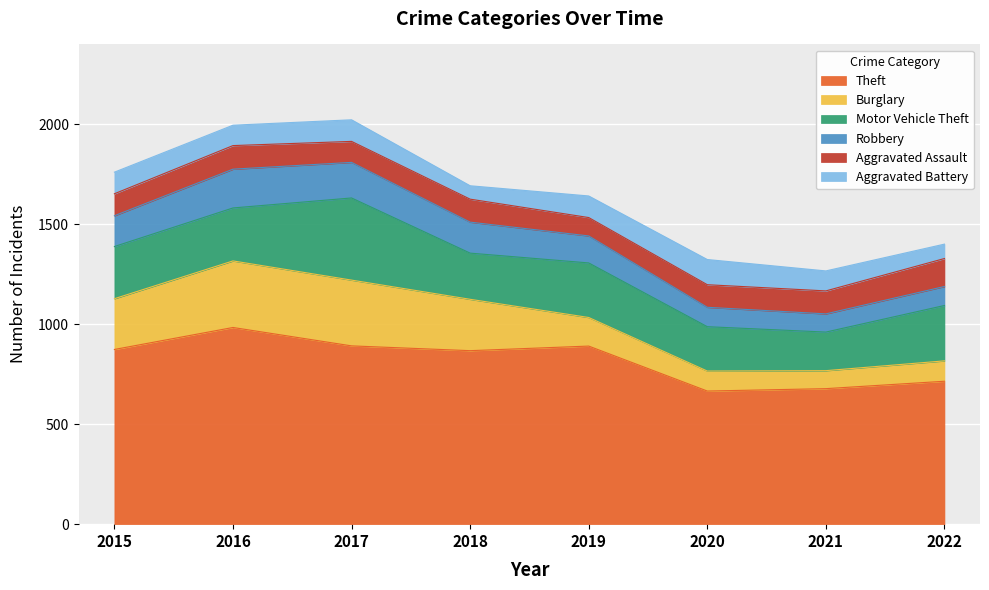

Count the number of data series in this chart.

6